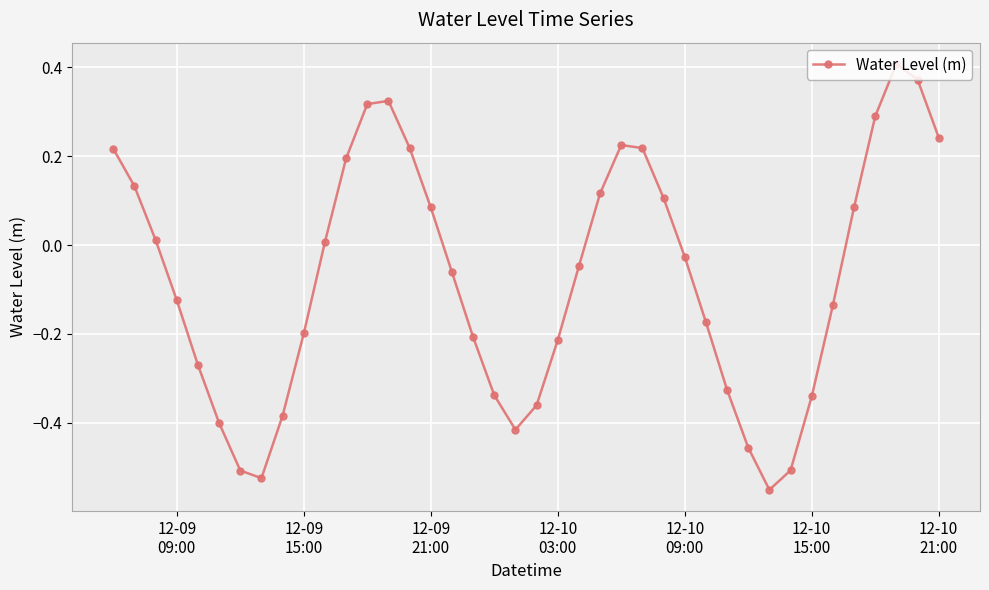

True or false: the data has more than 0 interior local peaks.

True